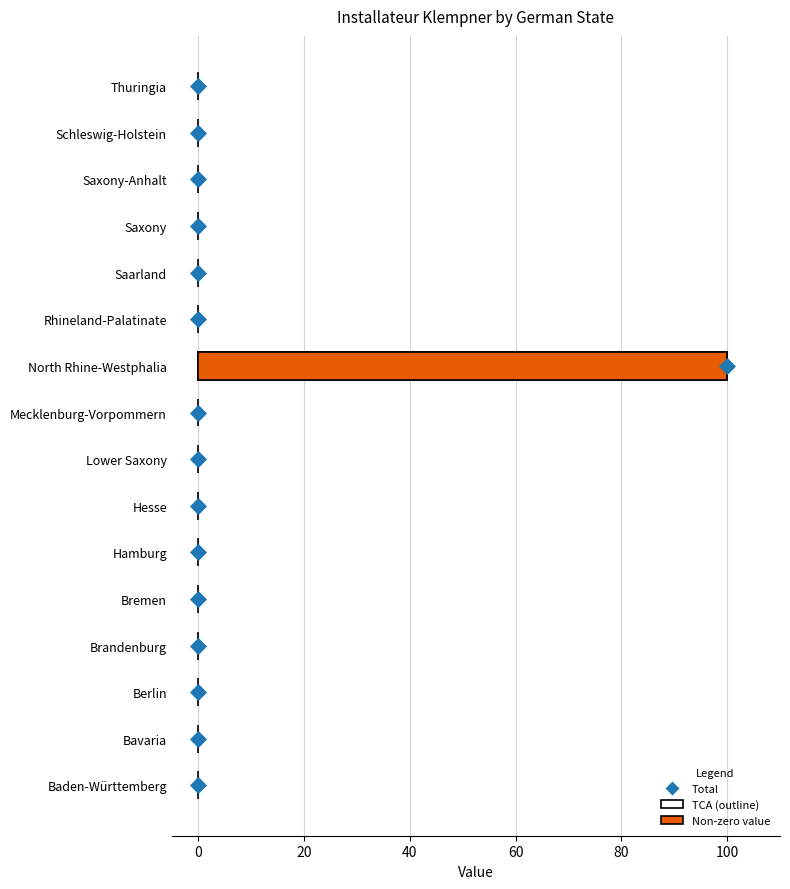

Is the value of Total at 40 greater than the value of Installateur Klempner at 15?

Yes